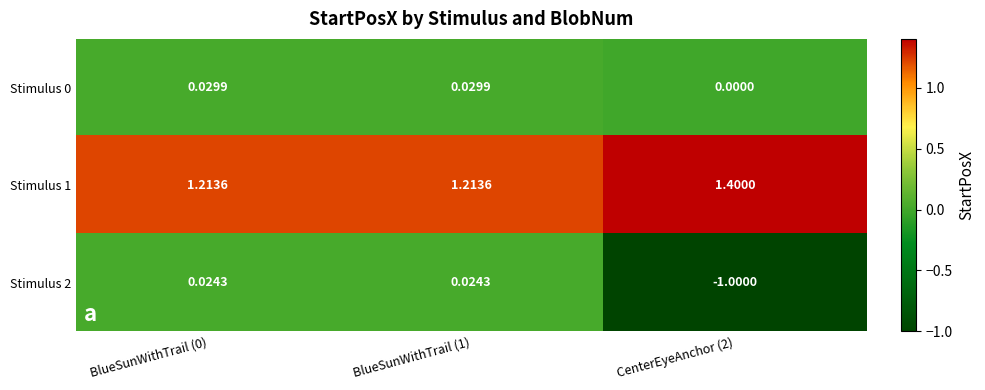

How many values in the Stimulus 2 series are below 0?

1